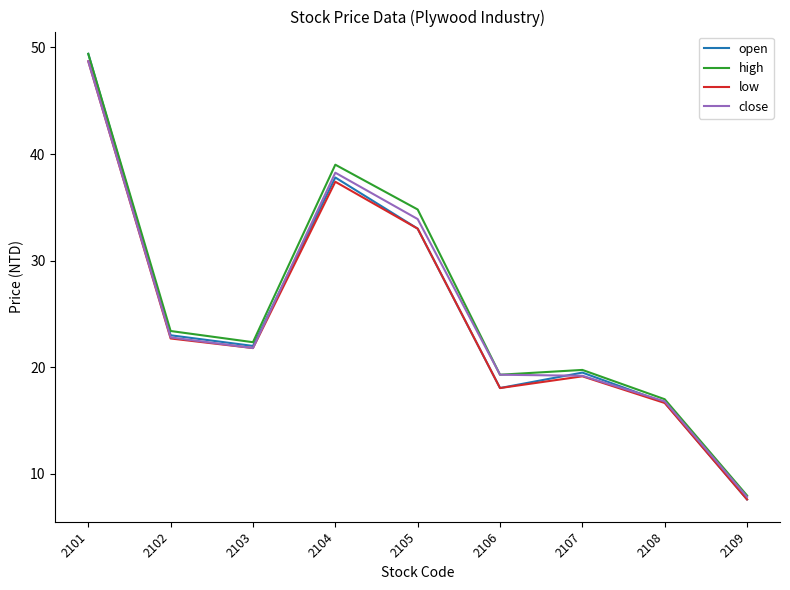

What is the maximum value for open?

49.4